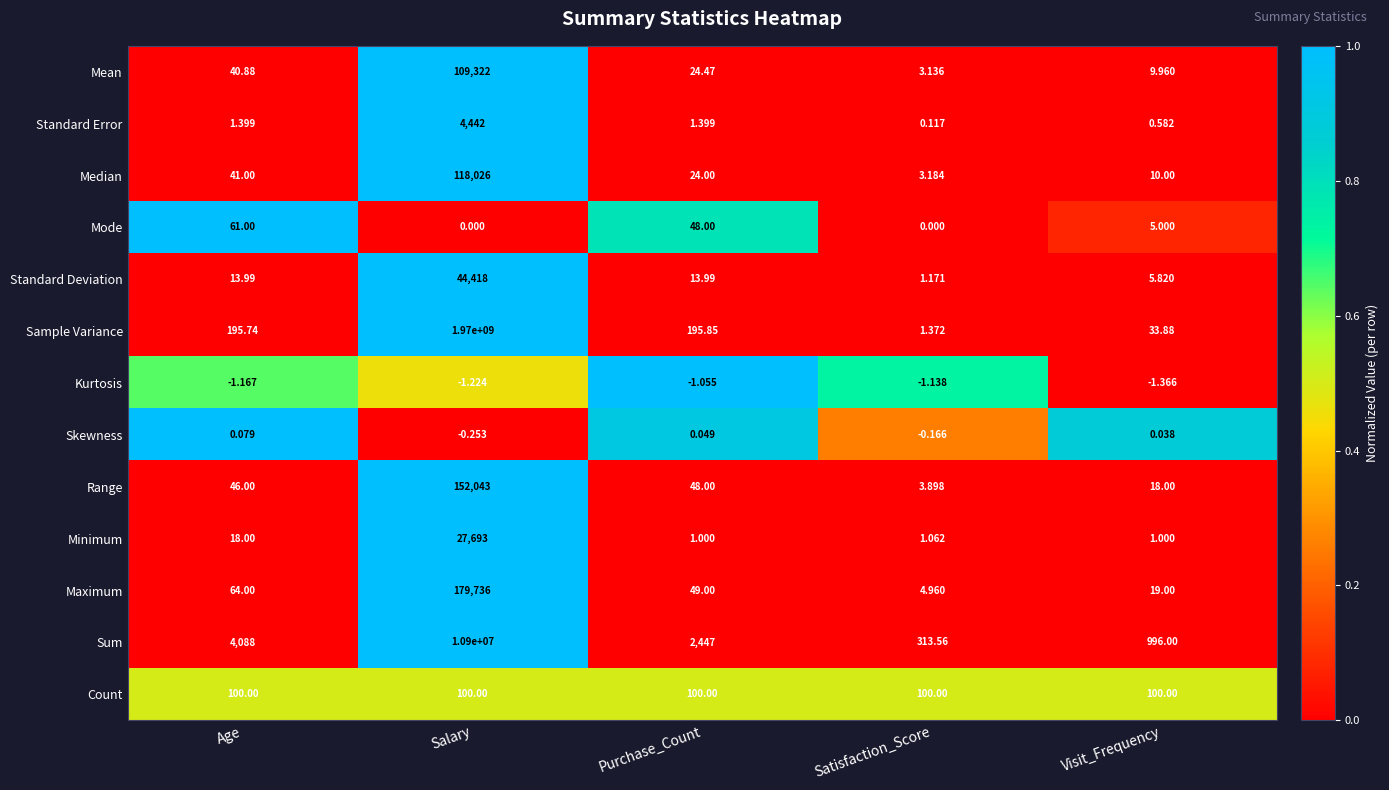

Count the number of categories in the chart.

5